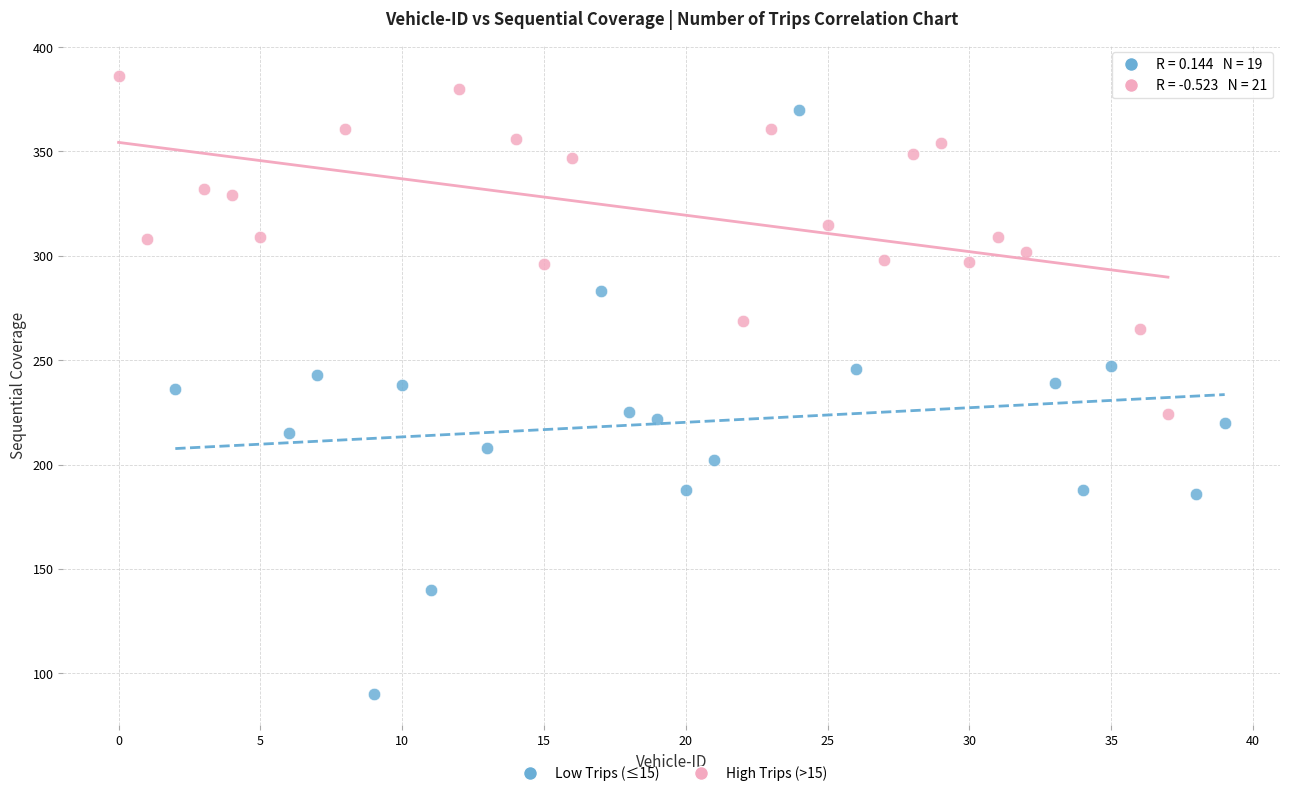

Which series reaches the maximum Y coordinate?

High Trips (>15)